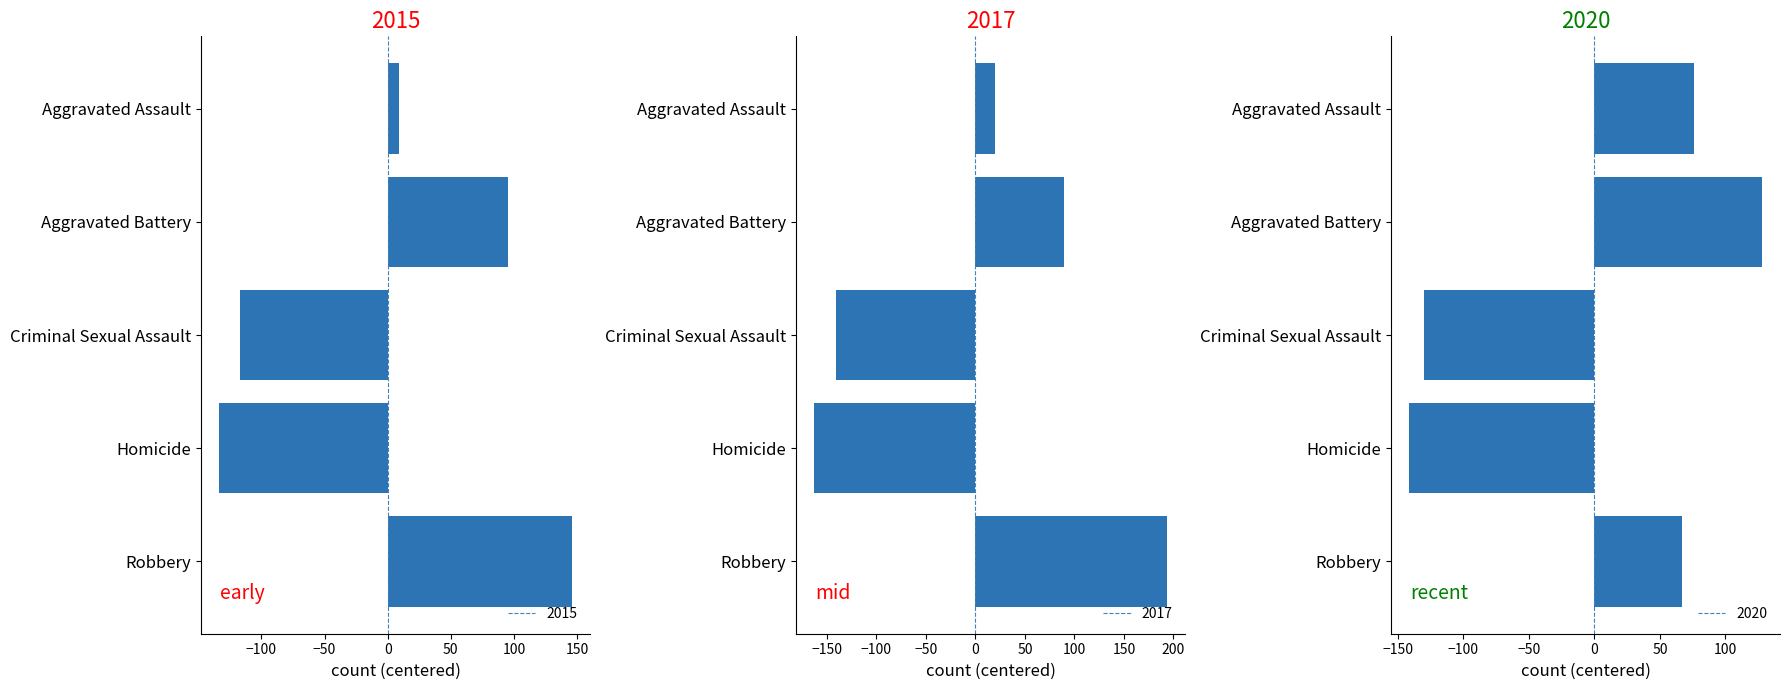

Which has a higher value, Criminal Sexual Assault or Robbery?

Robbery